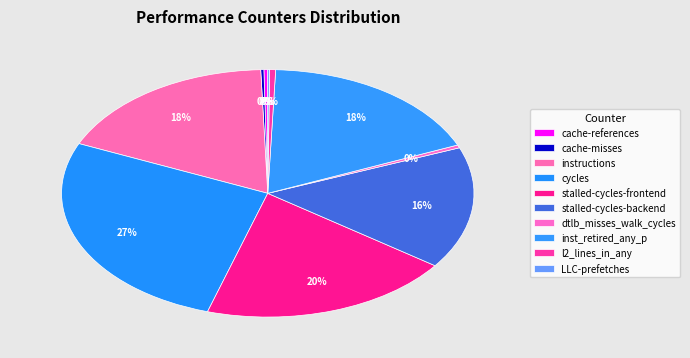

Count the number of slices in the pie.

10